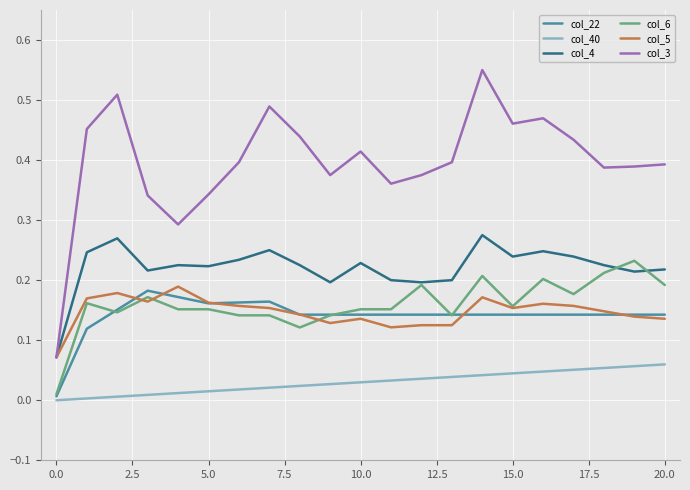

True or false: col_4 and col_22 intersect in this chart.

False